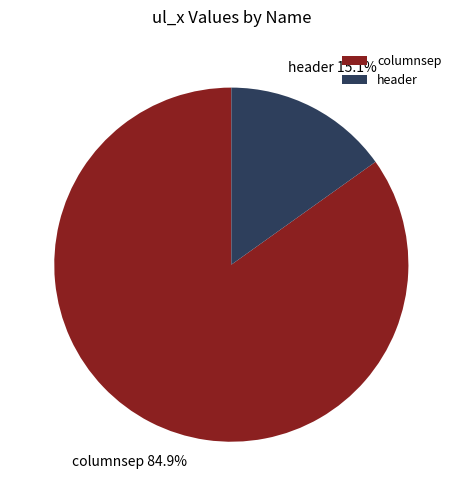

Count the number of slices in the pie.

2